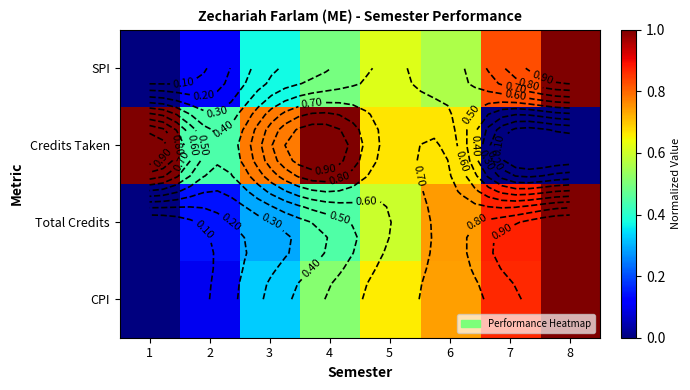

What is the sum of the SPI values at 5 and 6?

1.2